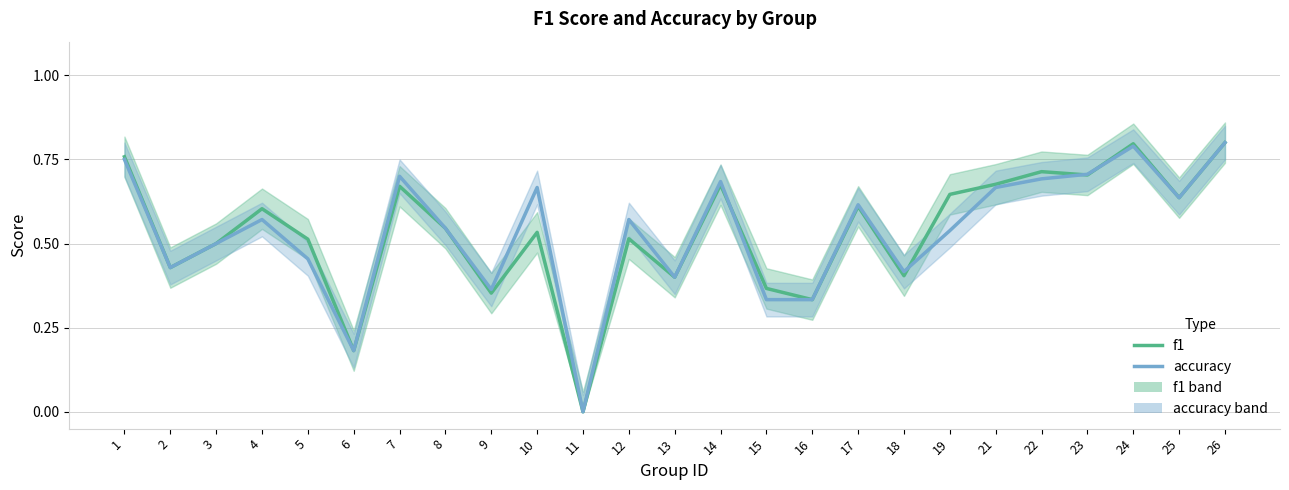

What are all the series names shown in the legend?

f1, accuracy